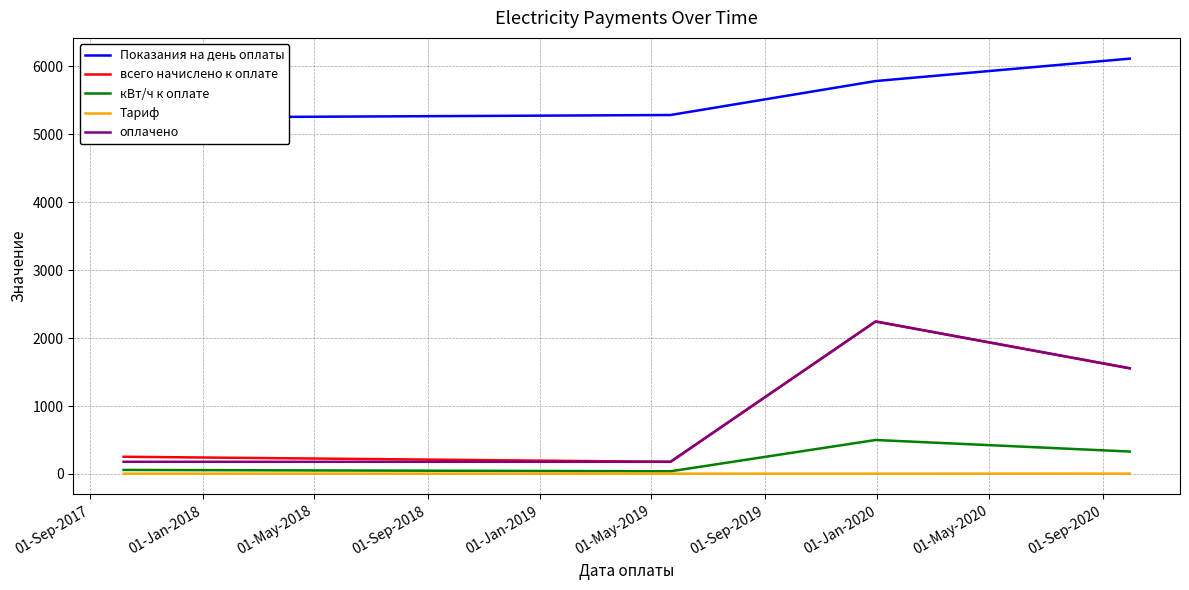

True or false: Показания на день оплаты and оплачено intersect in this chart.

False